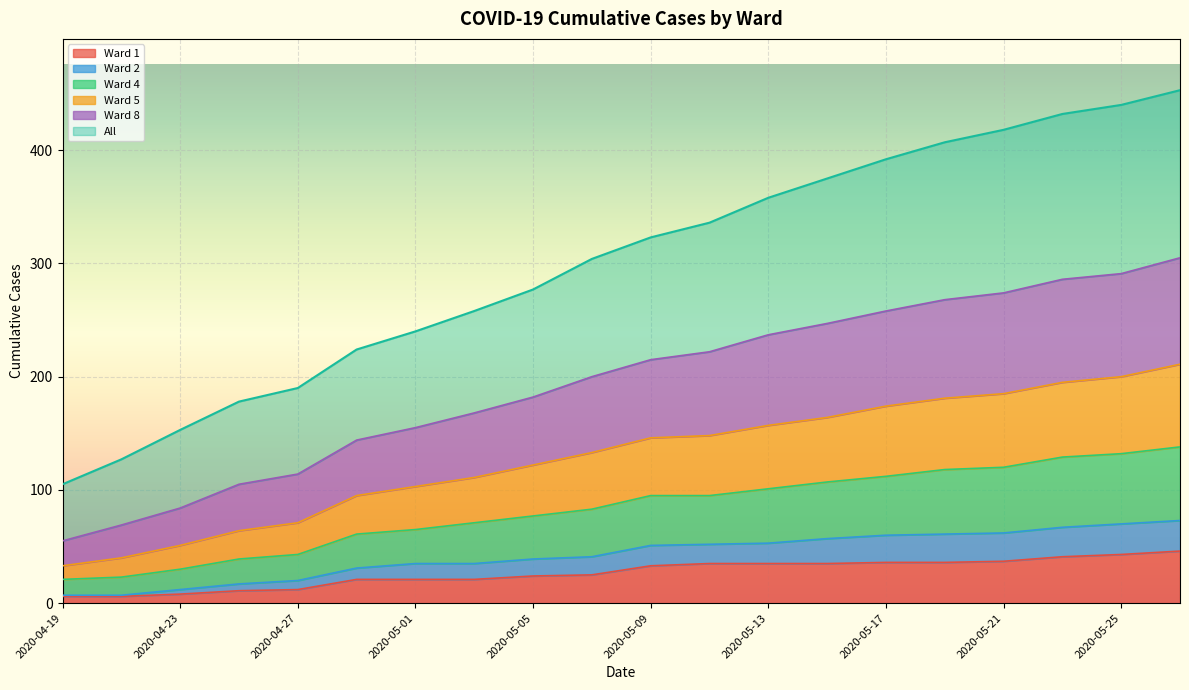

The value of Ward 1 at 2020-04-27 is 12. True or false?

True